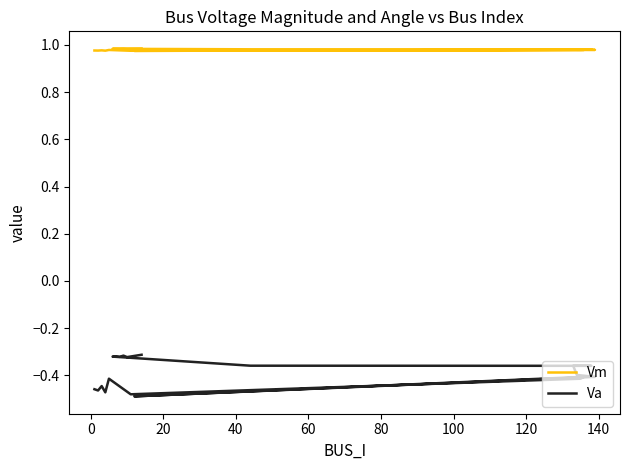

Does the chart display data point markers on the line(s)?

No